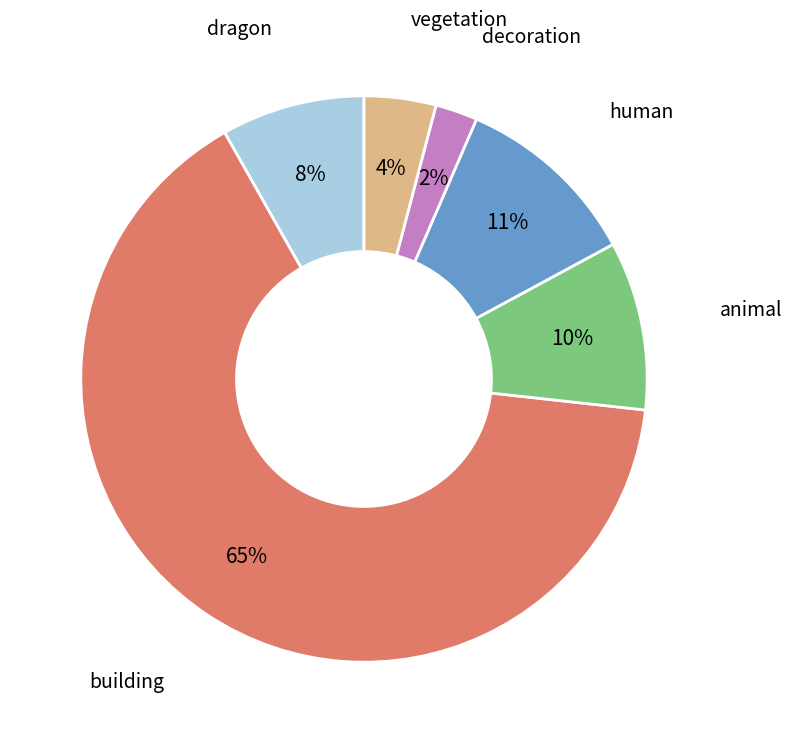

Is there a majority slice in this chart?

Yes